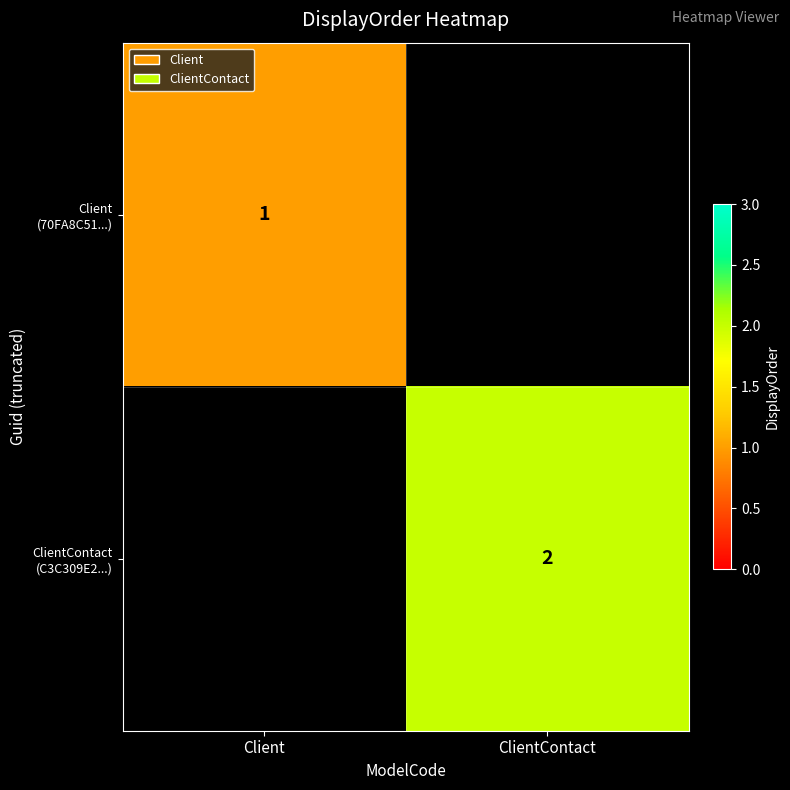

What is the highest value of the Client (70FA8C51...) series?

1.0